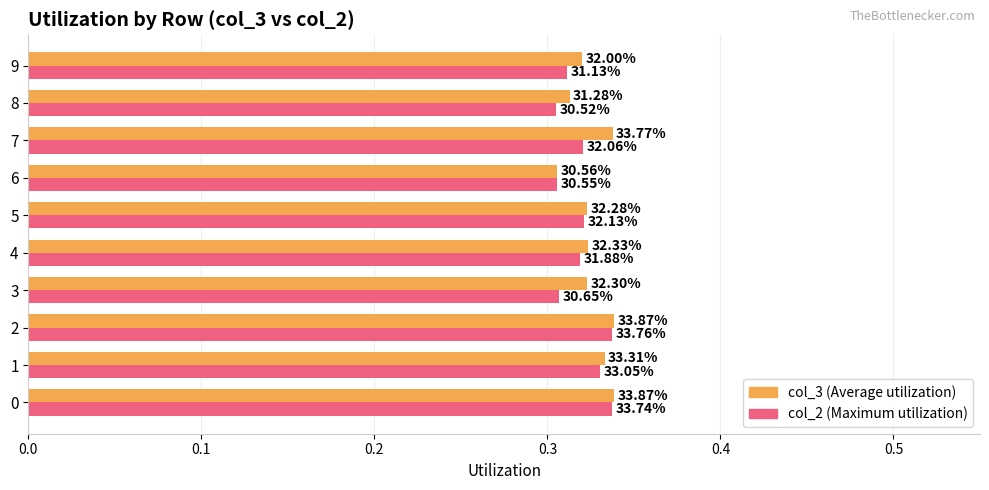

Rank the series by their average value, from highest to lowest.

col_3 (Average utilization), col_2 (Maximum utilization)